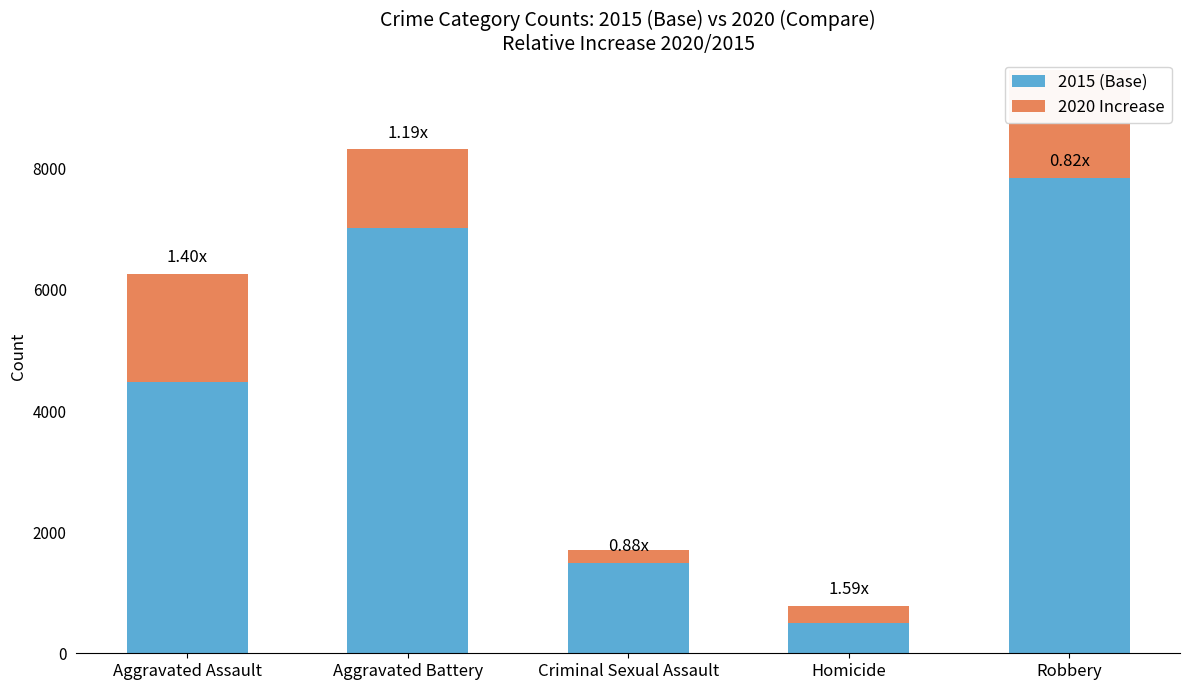

How many values are between -212 and 1302?

3